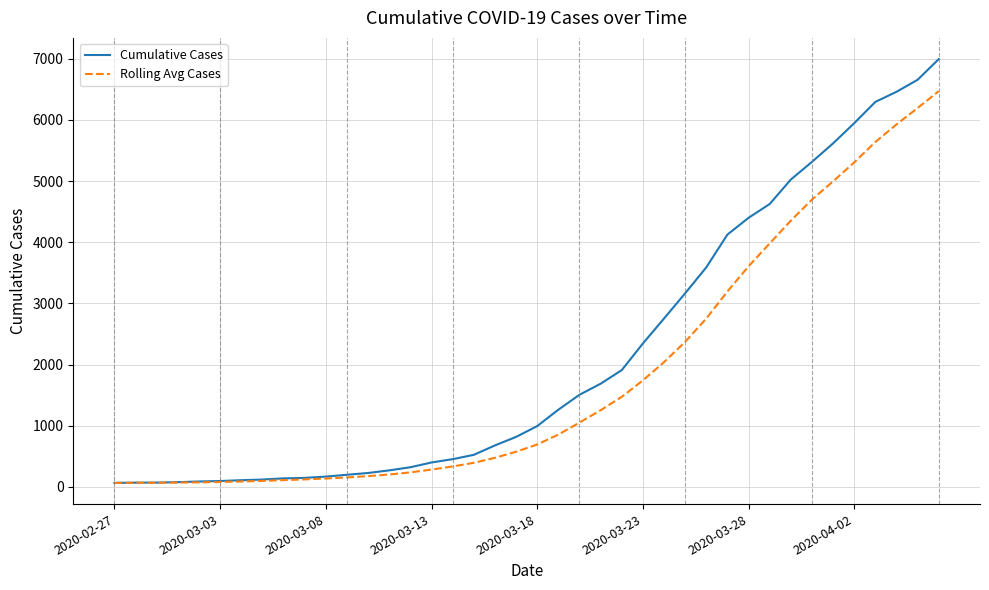

Rank the series by their average value, from highest to lowest.

Cumulative Cases, Rolling Avg Cases